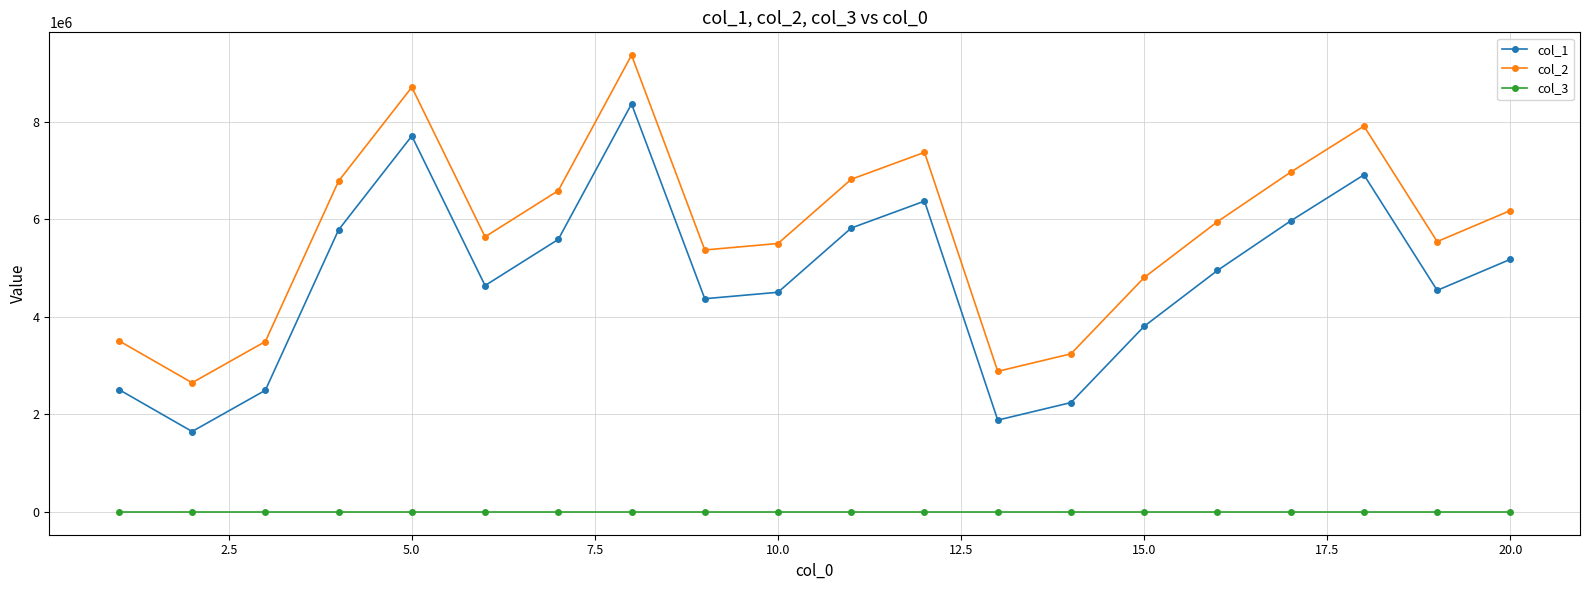

True or false: col_3 and col_2 intersect in this chart.

False